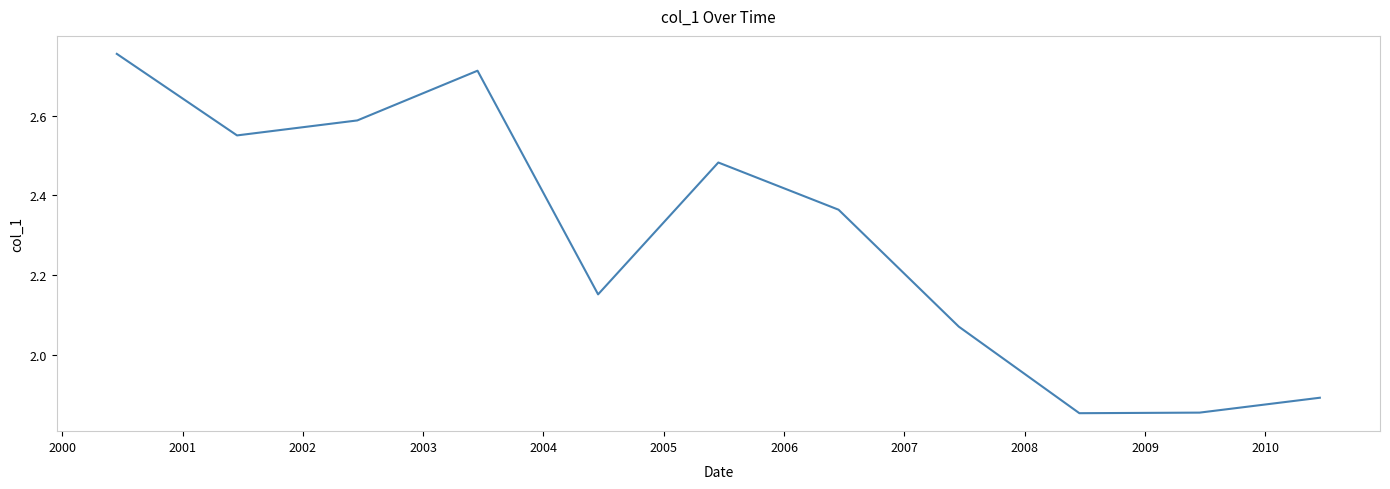

Does the chart display data point markers on the line(s)?

No